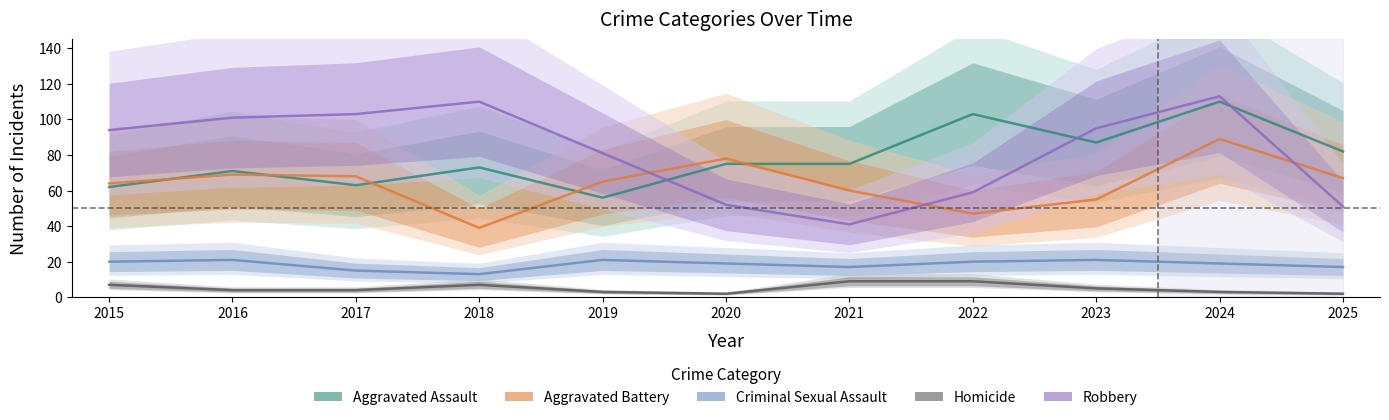

How many values in the Aggravated Battery series are below 65?

5